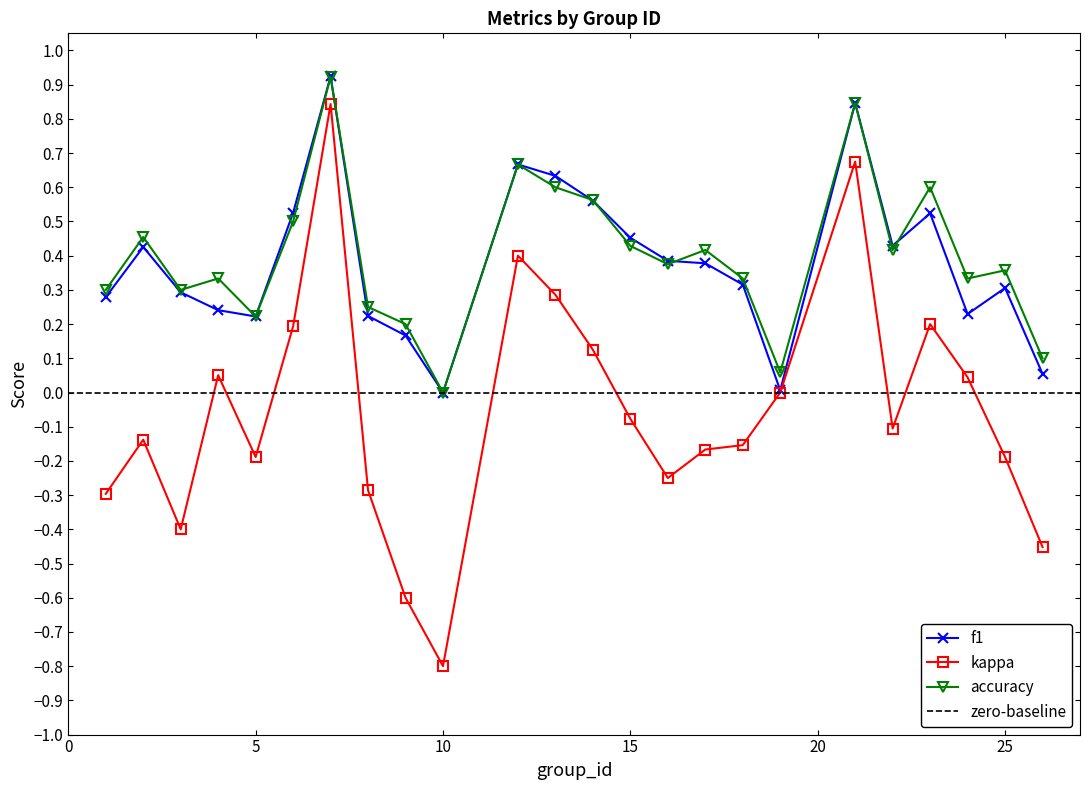

What is the sum of all kappa values?

-1.3